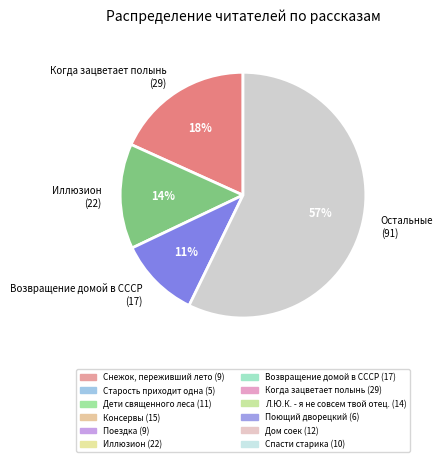

To the nearest percent, what is the combined percentage of Возвращение домой в СССР (17) and Остальные (91)?

68%